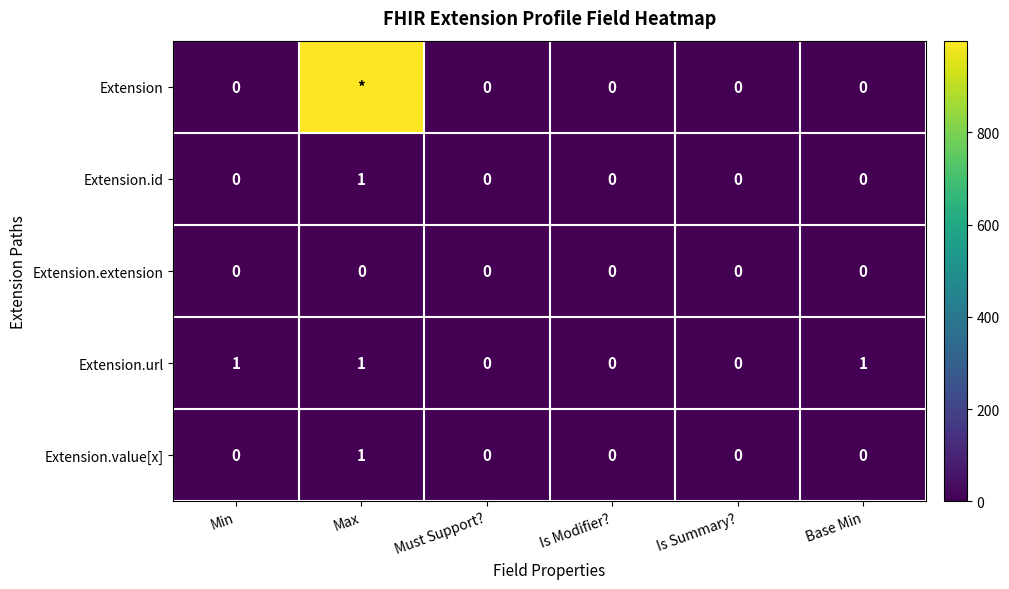

What is the sum of all Extension.url values?

3